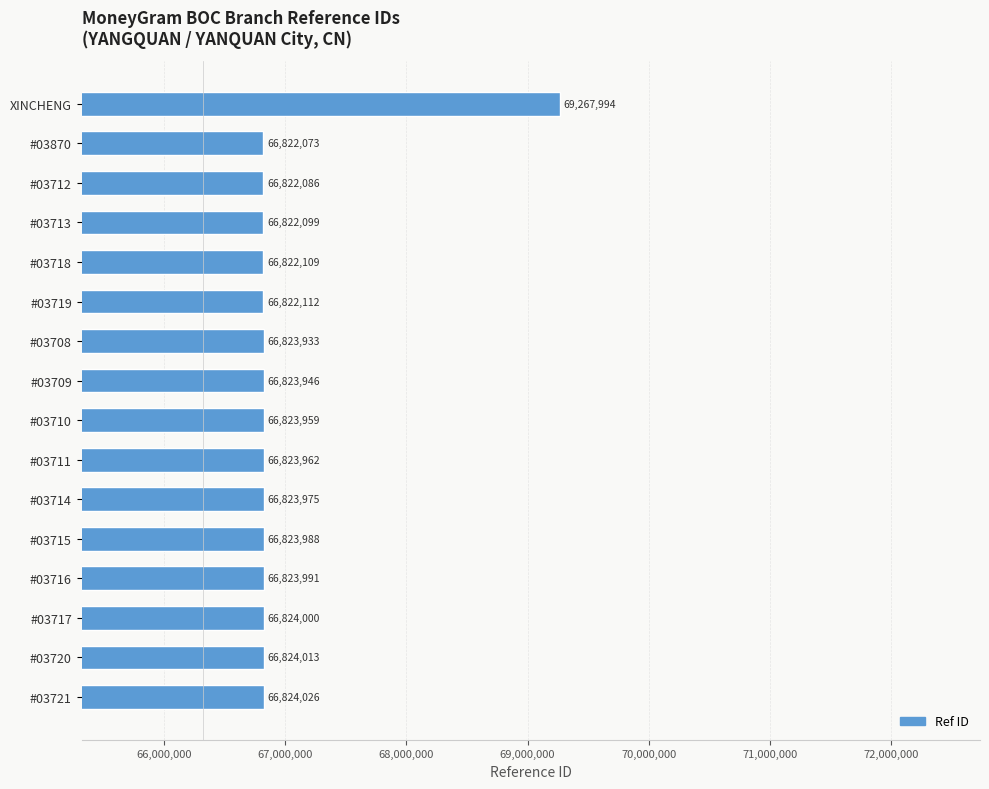

Are the bars grouped side by side (vs. stacked)?

No